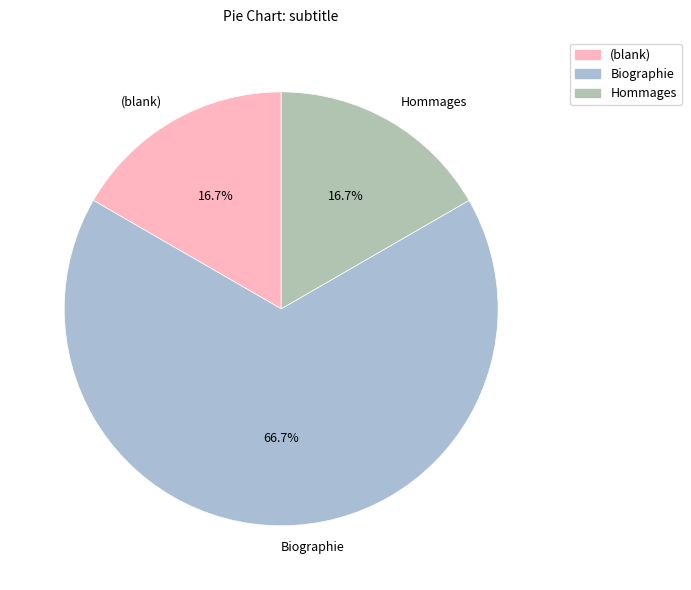

What percentage is NOT represented by Hommages?

83.3%